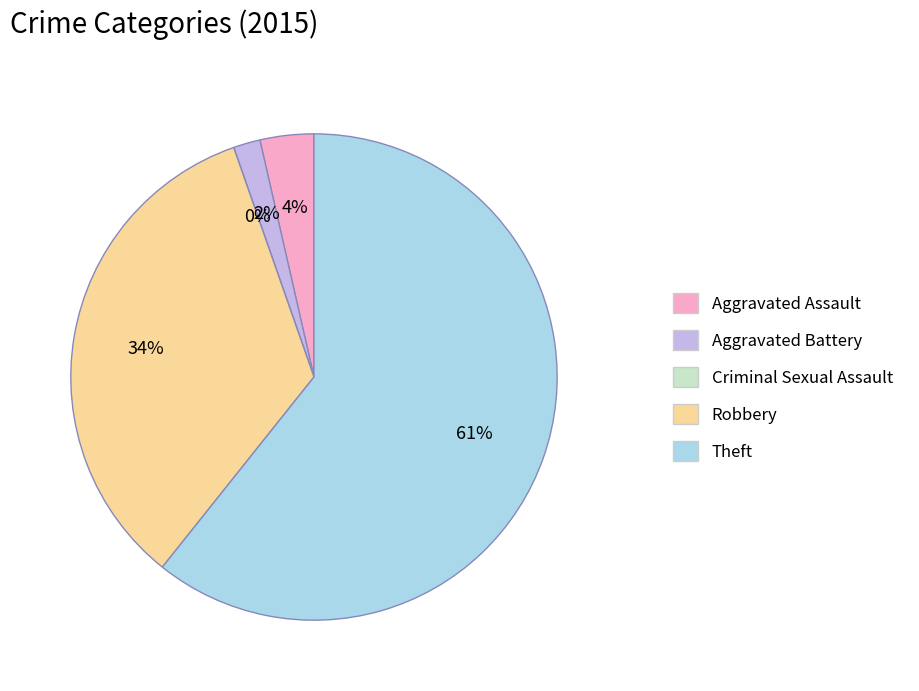

How many slices are in this pie chart?

5